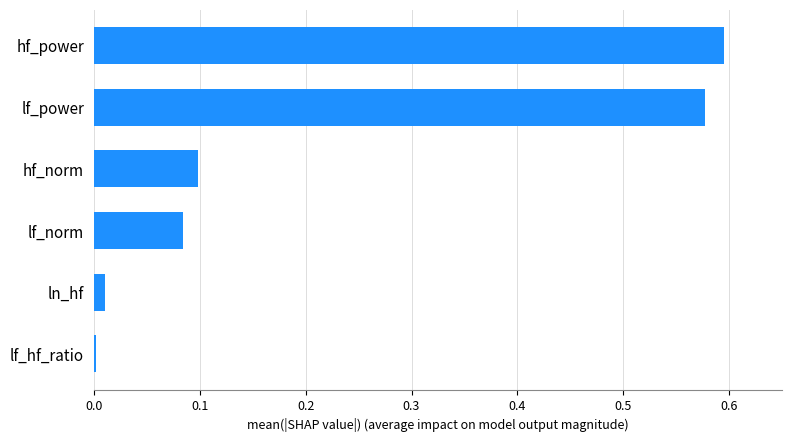

What is the sum of all values?

1.4